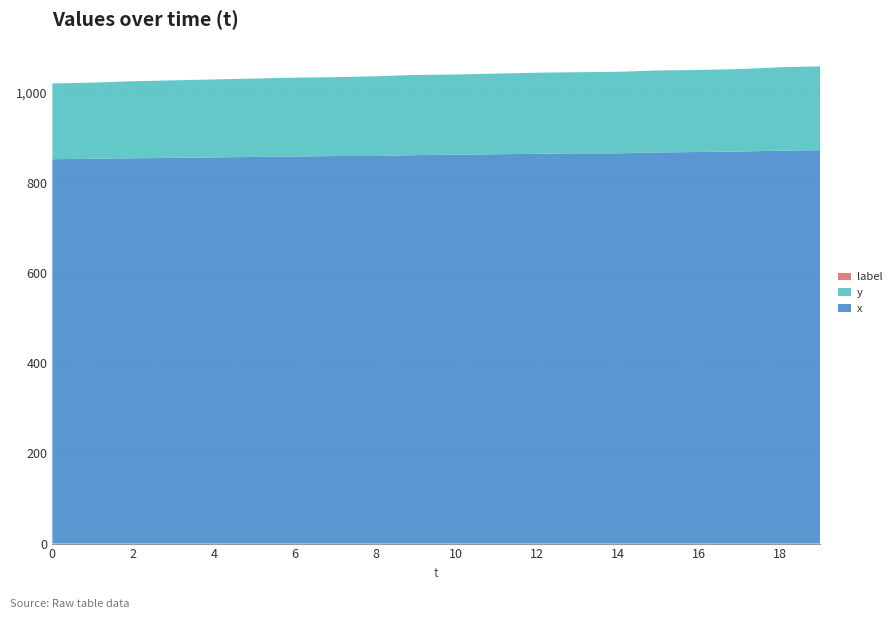

Reading left to right, list all the values displayed in this chart.

x: 0=853	1=854	2=855	3=856	4=857	5=858	6=859	7=860	8=860	9=862	10=863	11=864	12=865	13=866	14=866	15=868	16=869	17=870	18=872	19=873
y: 0=168	1=169	2=171	3=172	4=173	5=174	6=175	7=175	8=177	9=178	10=178	11=179	12=180	13=180	14=181	15=182	16=182	17=183	18=185	19=186
label: 0=0	1=0	2=0	3=0	4=0	5=0	6=0	7=0	8=0	9=0	10=0	11=0	12=0	13=0	14=0	15=0	16=0	17=0	18=0	19=0